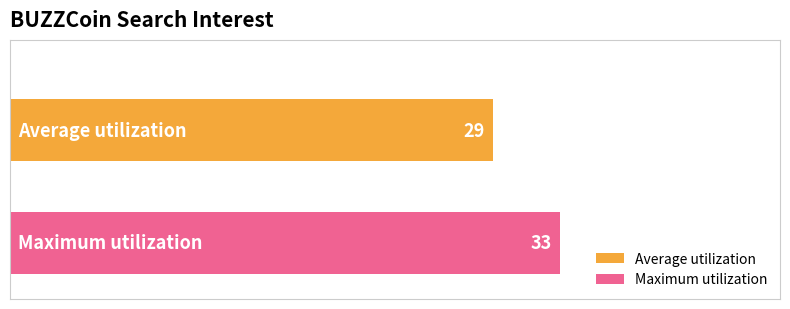

What is the maximum value shown in the chart?

33